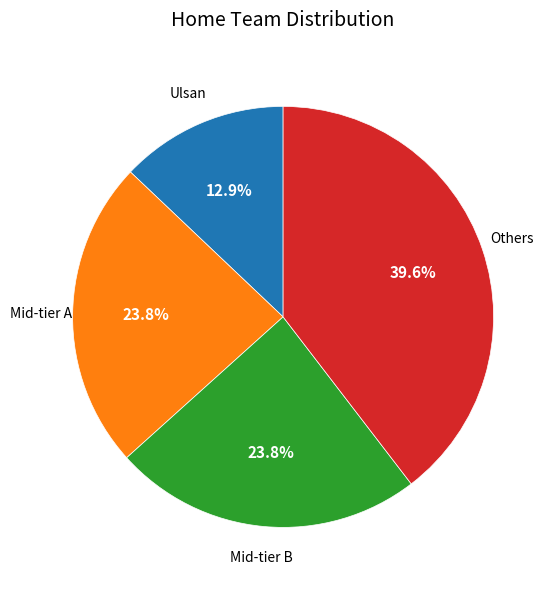

Is there a majority slice in this chart?

No